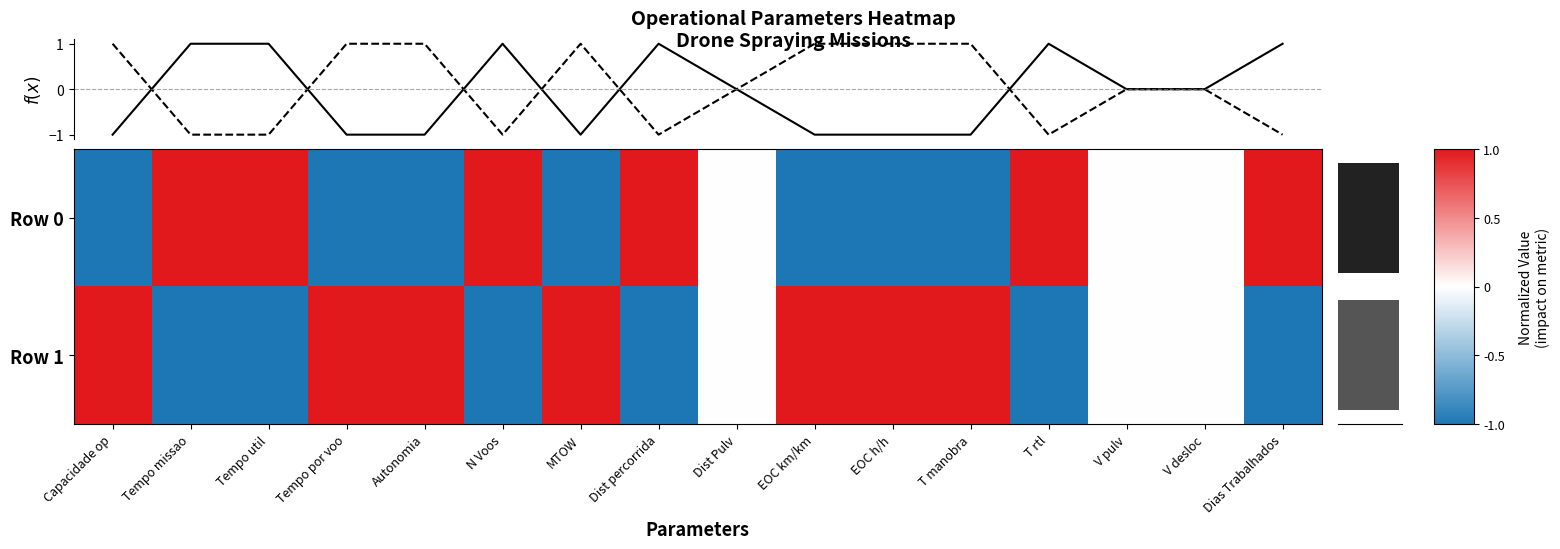

At which label does Row 1 reach its minimum?

Tempo missao